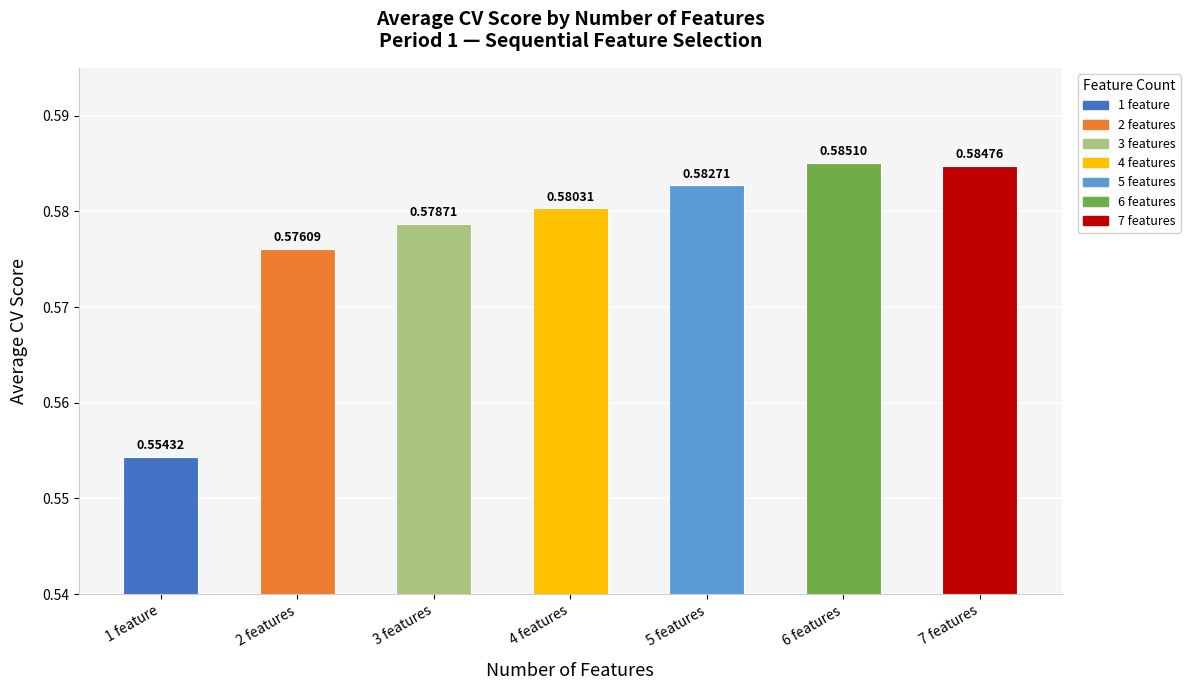

Between 7 features and 4 features, which is larger?

7 features